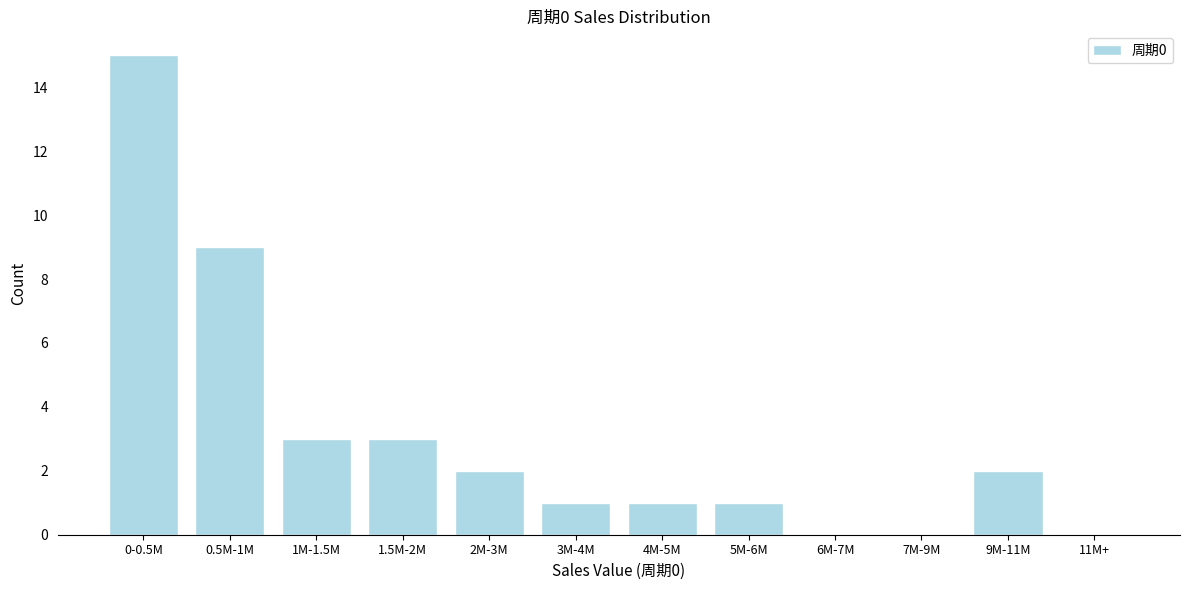

Reading left to right, list all the values displayed in this chart.

0-0.5M=15	0.5M-1M=9	1M-1.5M=3	1.5M-2M=3	2M-3M=2	3M-4M=1	4M-5M=1	5M-6M=1	6M-7M=0	7M-9M=0	9M-11M=2	11M+=0